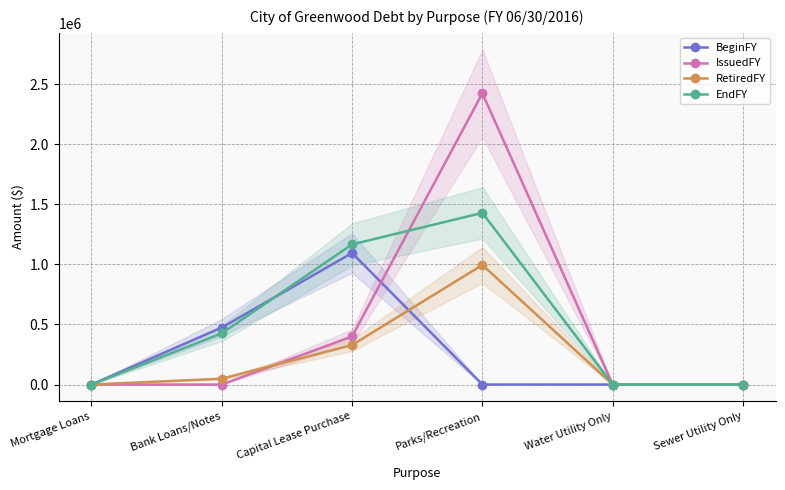

Is it true that EndFY equals 0 at Water Utility Only?

True